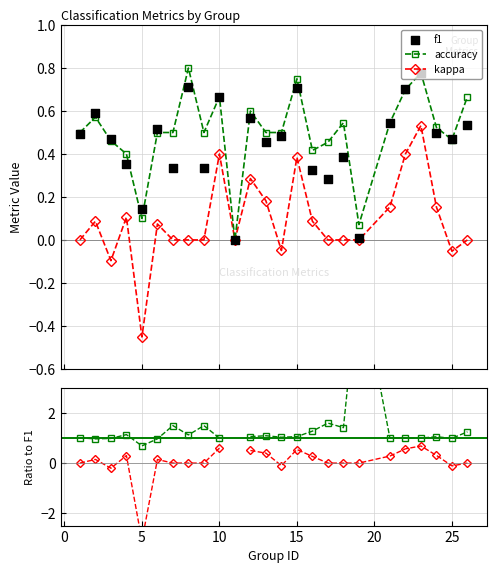

True or false: accuracy has more than 1 interior local peaks.

True